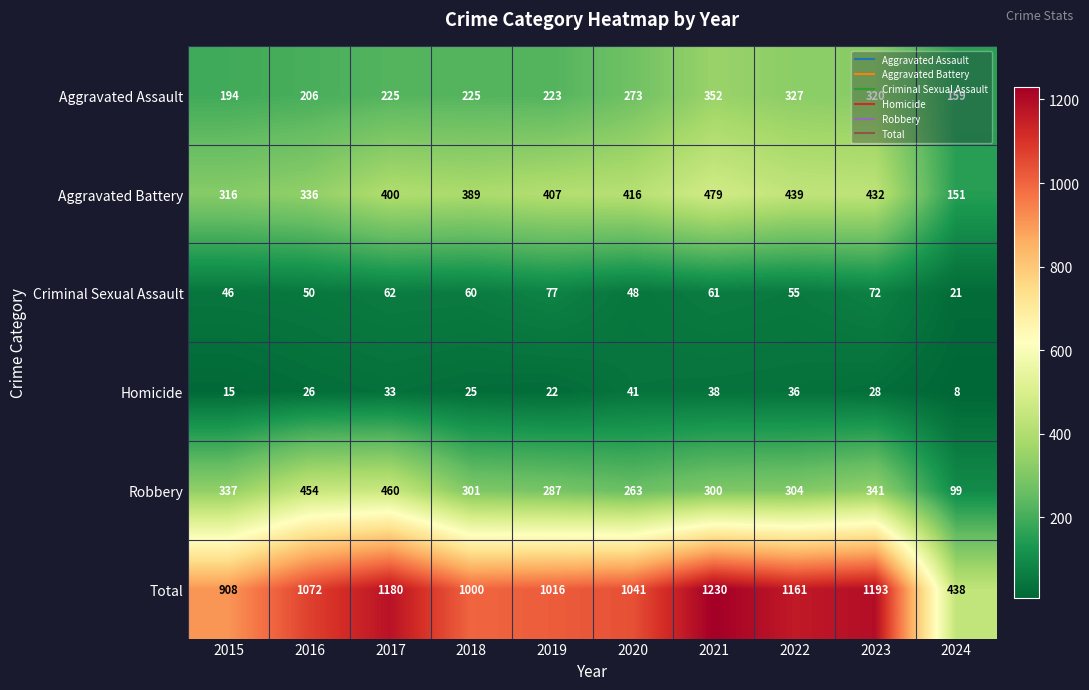

Which series changed the most between 2023 and 2024?

Total